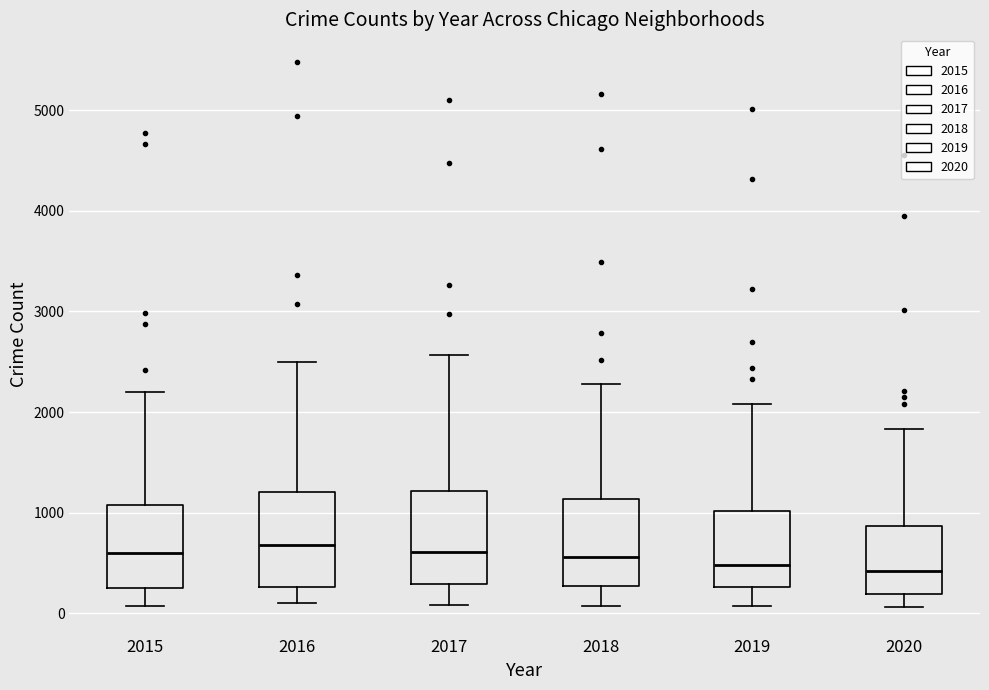

Where does the lower whisker of the box at x = 2019 end on the y-axis? The values are not printed on the chart, so give them approximately, as read against the axis.

100